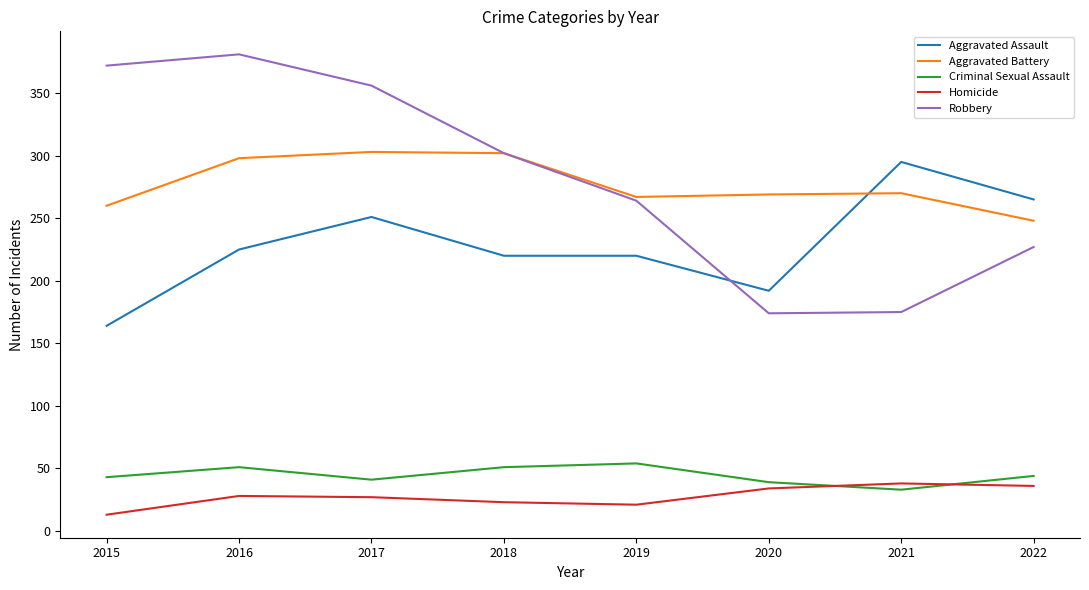

Between 2015 and 2017, which series saw the biggest shift?

Aggravated Assault